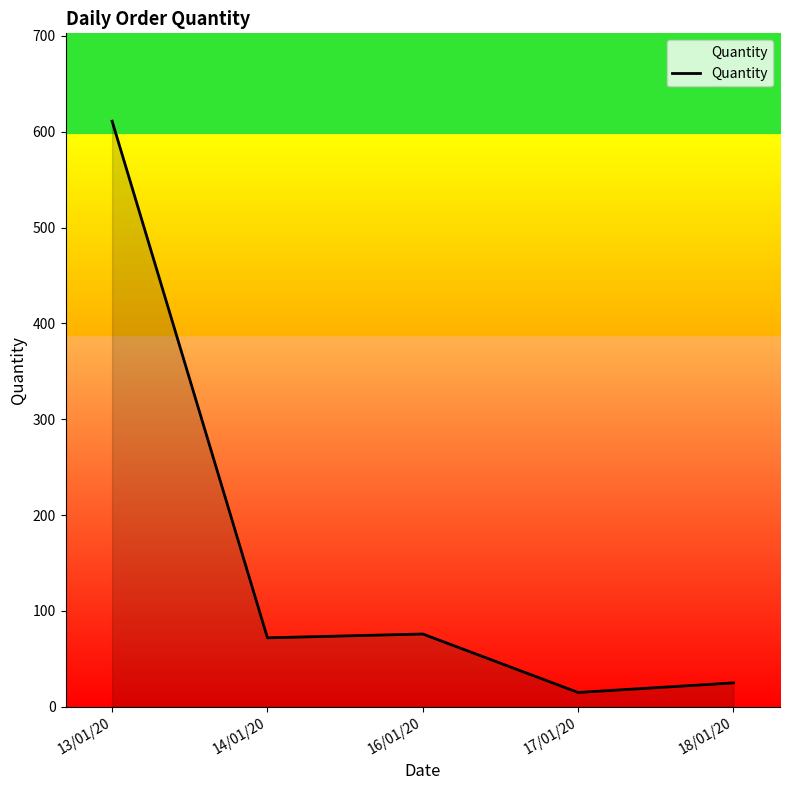

Where does the data first go above 72?

13/01/20